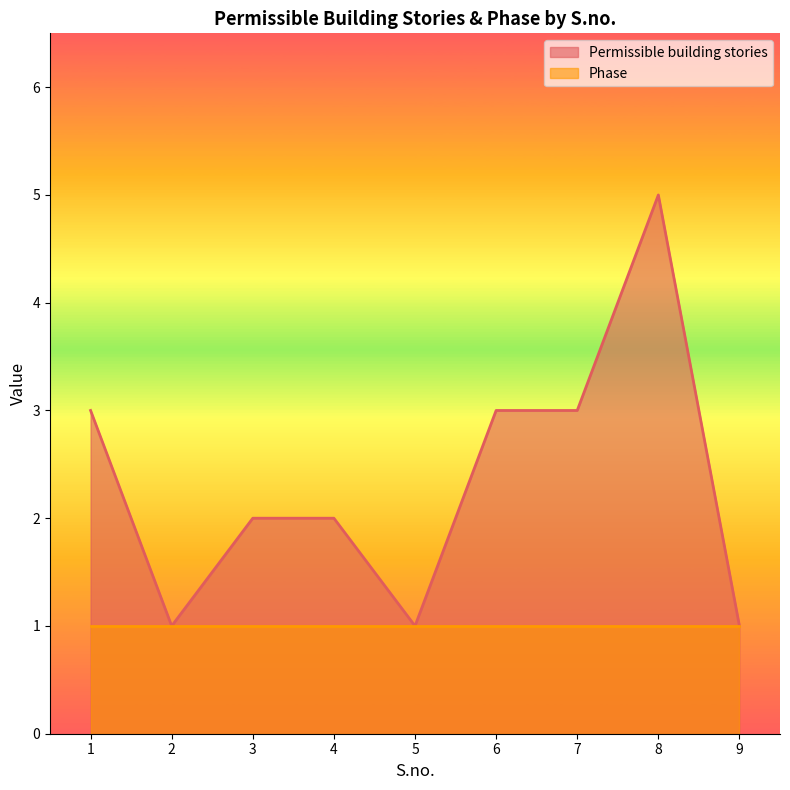

What is the ratio of the value at 9 to the value at 8?

0.2